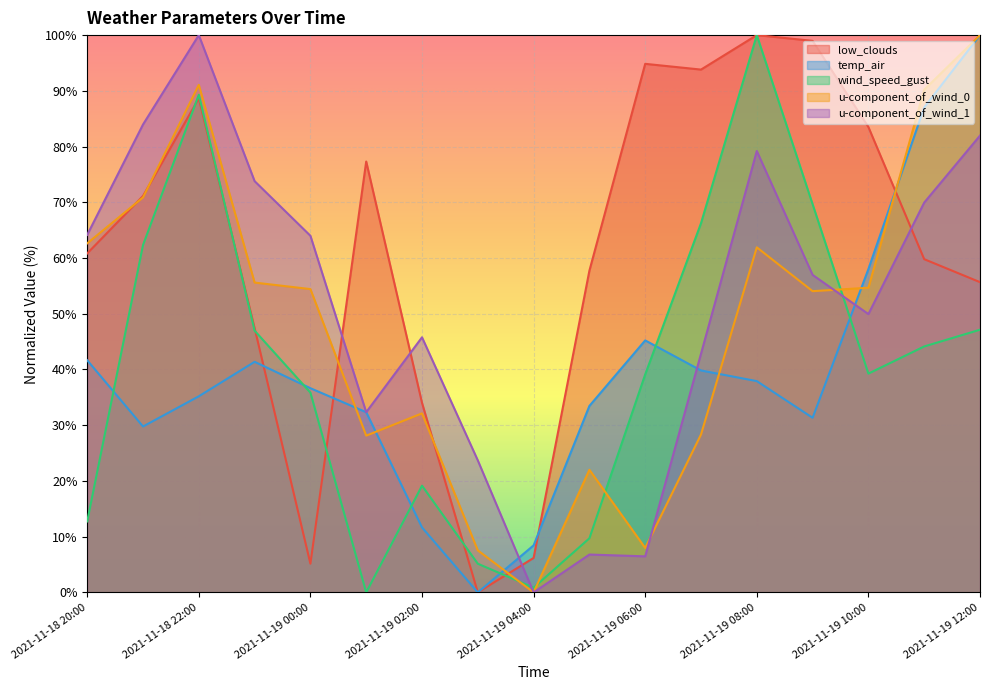

How many values in the temp_air series are below 36?

8